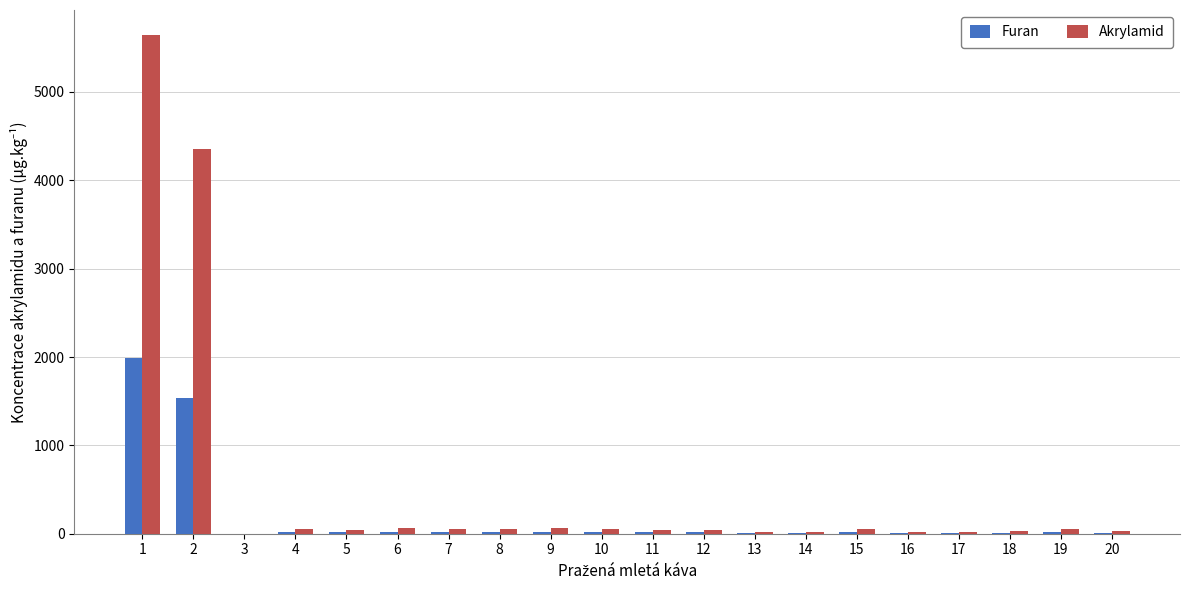

At which category does the chart reach its peak across all series?

1